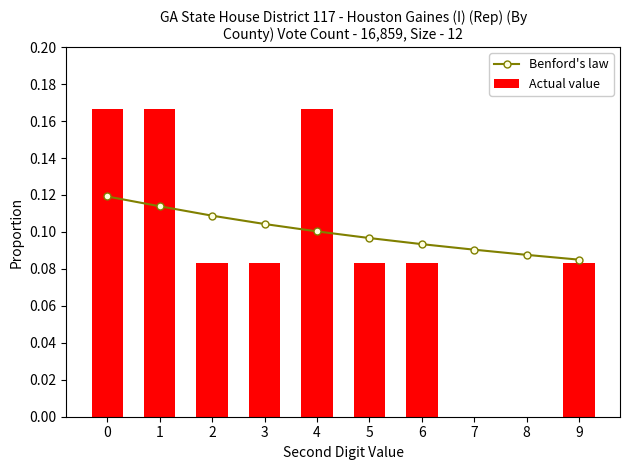

Reading left to right, extract all data points from this chart.

Benford's law: 0=0.1	1=0.1	2=0.1	3=0.1	4=0.1	5=0.1	6=0.1	7=0.1	8=0.1	9=0.1
Actual value: 0=0.2	1=0.2	2=0.1	3=0.1	4=0.2	5=0.1	6=0.1	7=0.0	8=0.0	9=0.1